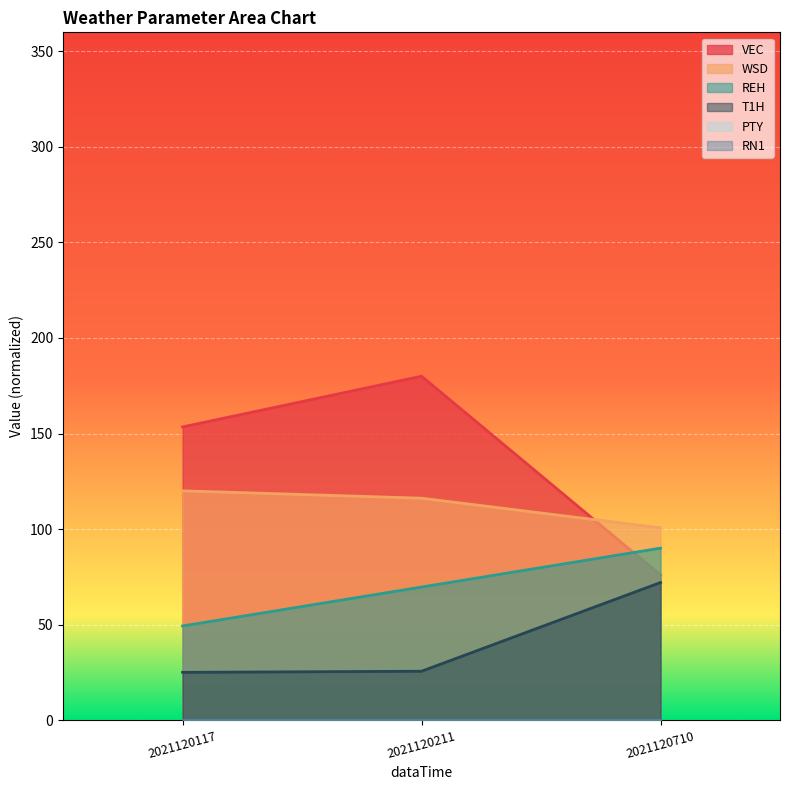

Rank the series at 2021120211 from lowest to highest value.

T1H, REH, WSD, VEC